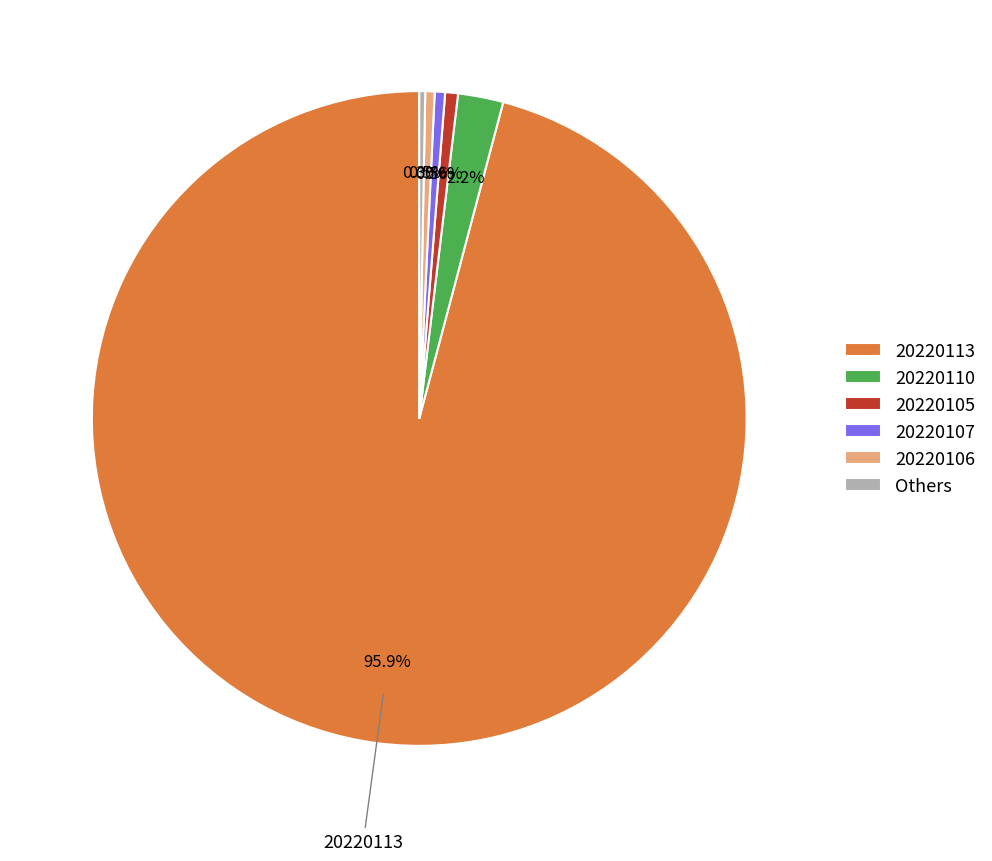

What is the largest slice in the pie chart?

20220113